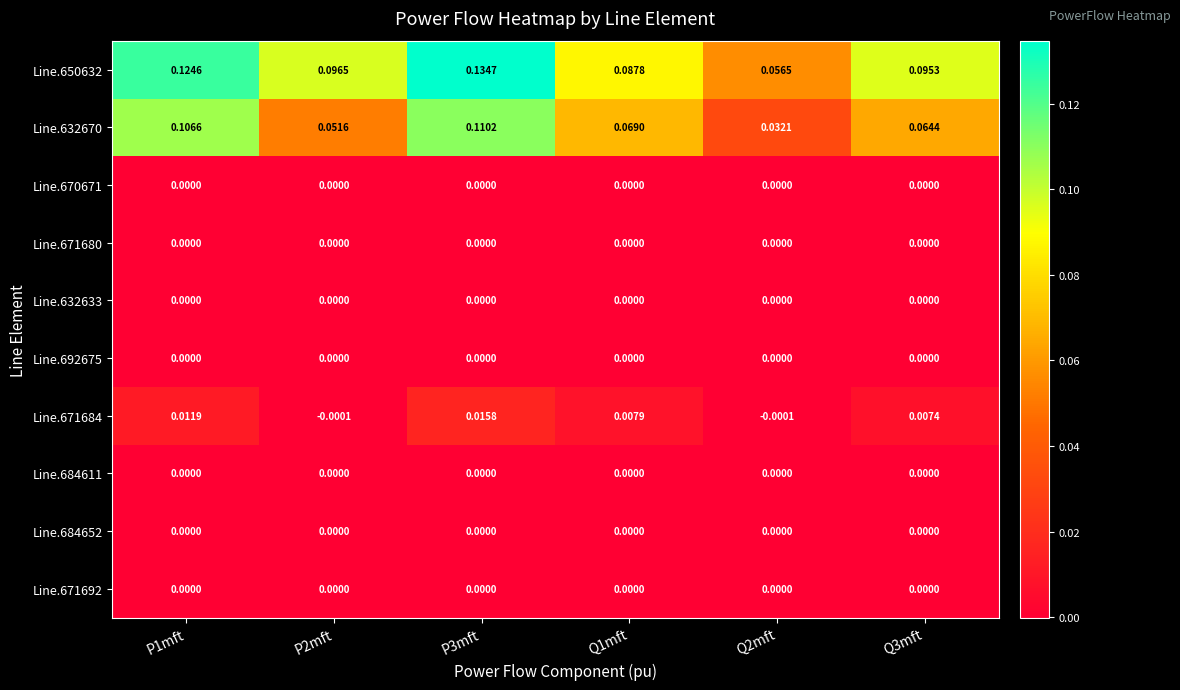

How many data points does each series have?

6